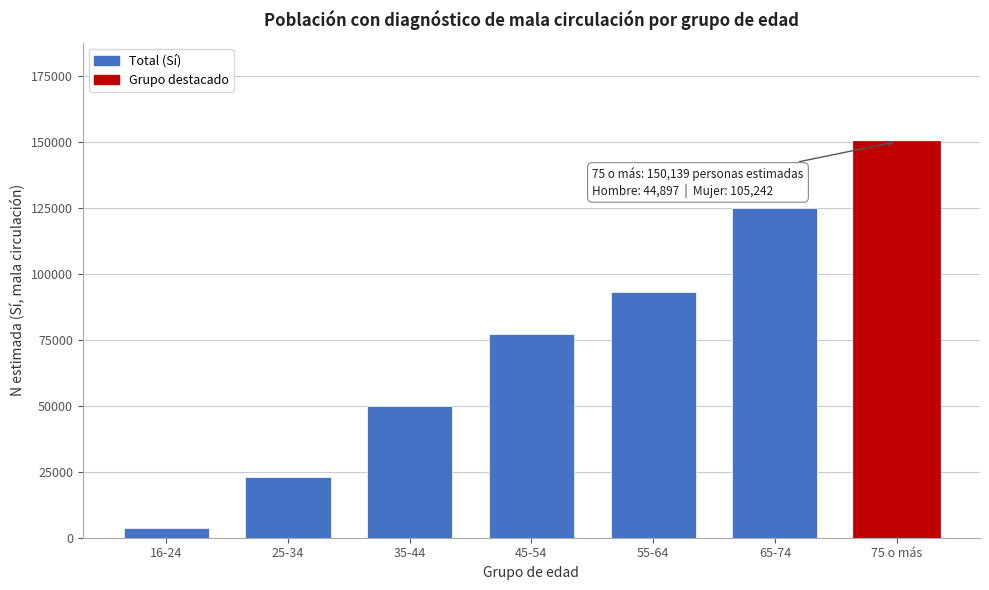

Reading left to right, extract all data points from this chart.

3645	23150	49855	77216	93074	125156	150139